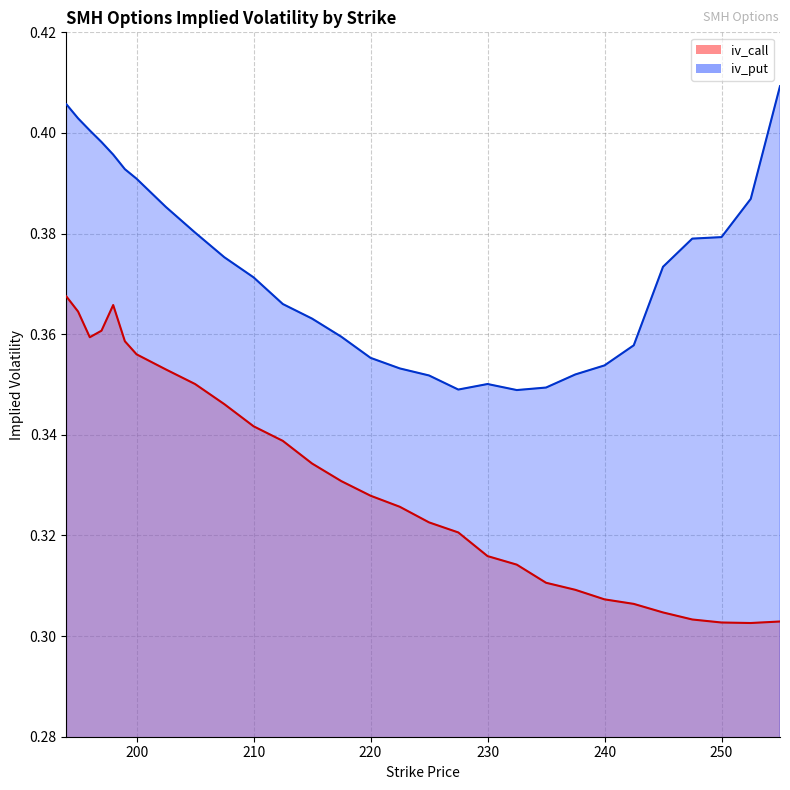

Reading left to right, transcribe all the data shown in this chart.

iv_call: 194=0.4	195=0.4	196=0.4	197=0.4	198=0.4	199=0.4	200=0.4	202.5=0.4	205=0.4	207.5=0.3	210=0.3	212.5=0.3	215=0.3	217.5=0.3	220=0.3	222.5=0.3	225=0.3	227.5=0.3	230=0.3	232.5=0.3	235=0.3	237.5=0.3	240=0.3	242.5=0.3	245=0.3	247.5=0.3	250=0.3	252.5=0.3	255=0.3
iv_put: 194=0.4	195=0.4	196=0.4	197=0.4	198=0.4	199=0.4	200=0.4	202.5=0.4	205=0.4	207.5=0.4	210=0.4	212.5=0.4	215=0.4	217.5=0.4	220=0.4	222.5=0.4	225=0.4	227.5=0.3	230=0.4	232.5=0.3	235=0.3	237.5=0.4	240=0.4	242.5=0.4	245=0.4	247.5=0.4	250=0.4	252.5=0.4	255=0.4